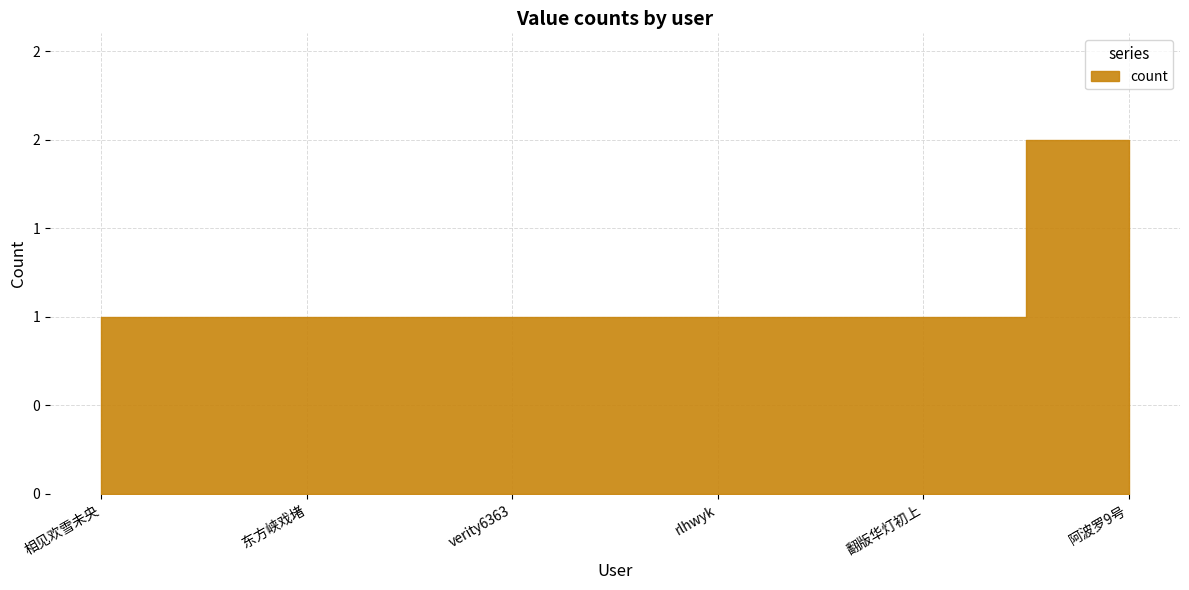

Count the number of data series in this chart.

1